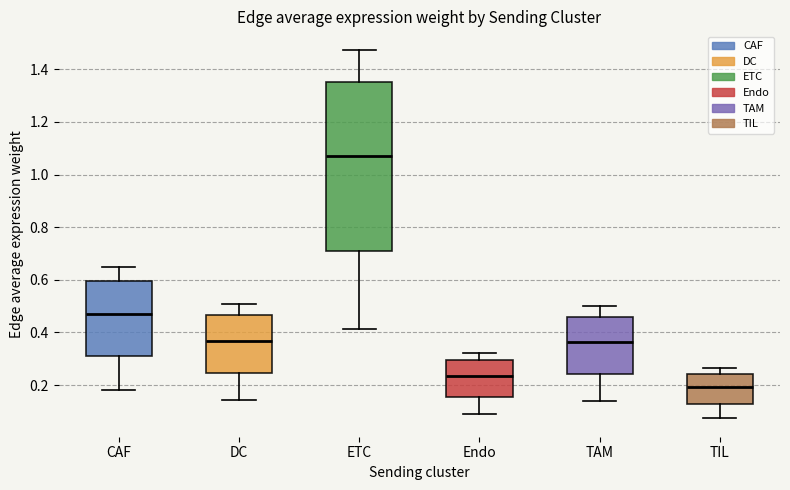

Reading left to right, transcribe this box plot: for each box, give where its median line is, the range the box spans, and where its two whiskers end, as read against the y-axis. The values are not printed on the chart, so give them approximately, as read against the axis.

CAF: median 0.48, box 0.32 to 0.60, whiskers 0.18 to 0.64
DC: median 0.36, box 0.24 to 0.46, whiskers 0.14 to 0.50
ETC: median 1.08, box 0.72 to 1.36, whiskers 0.42 to 1.48
Endo: median 0.24, box 0.16 to 0.30, whiskers 0.08 to 0.32
TAM: median 0.36, box 0.24 to 0.46, whiskers 0.14 to 0.50
TIL: median 0.20, box 0.12 to 0.24, whiskers 0.08 to 0.26